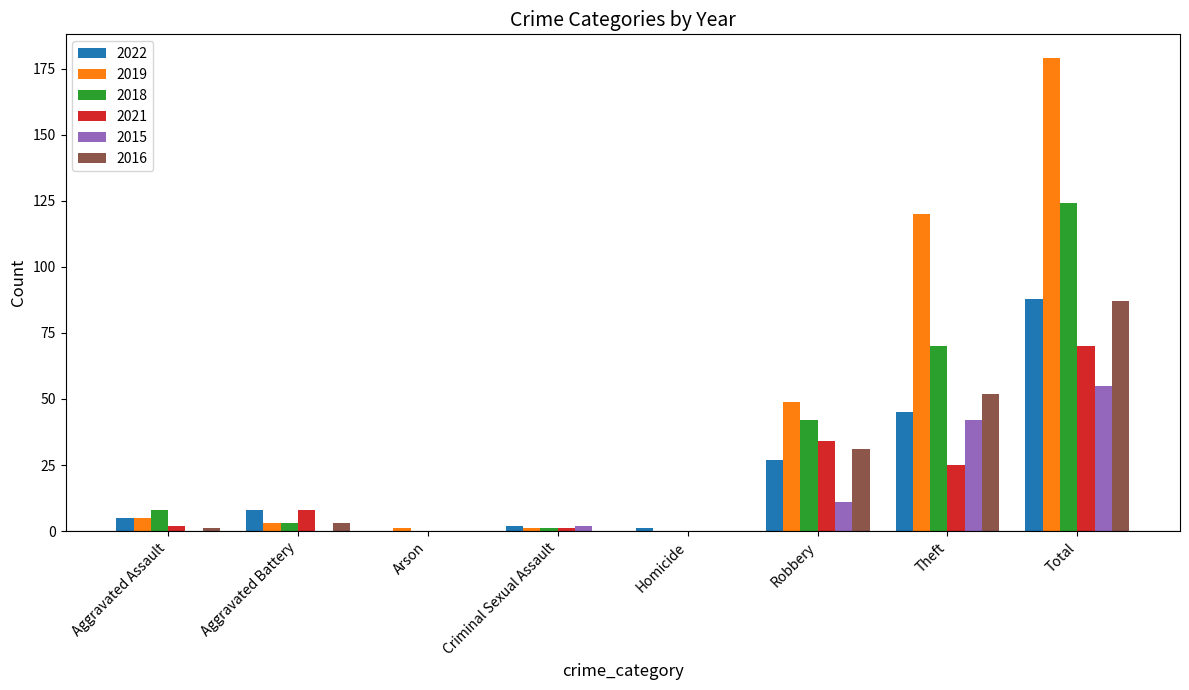

At which category is the sum across all series the highest?

Total